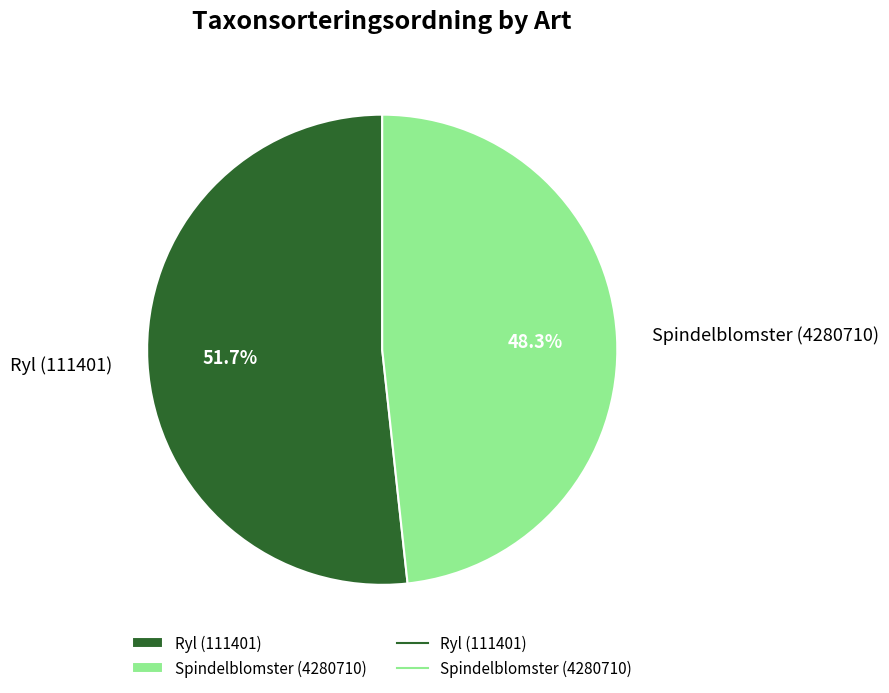

What is the majority slice?

Ryl (111401)